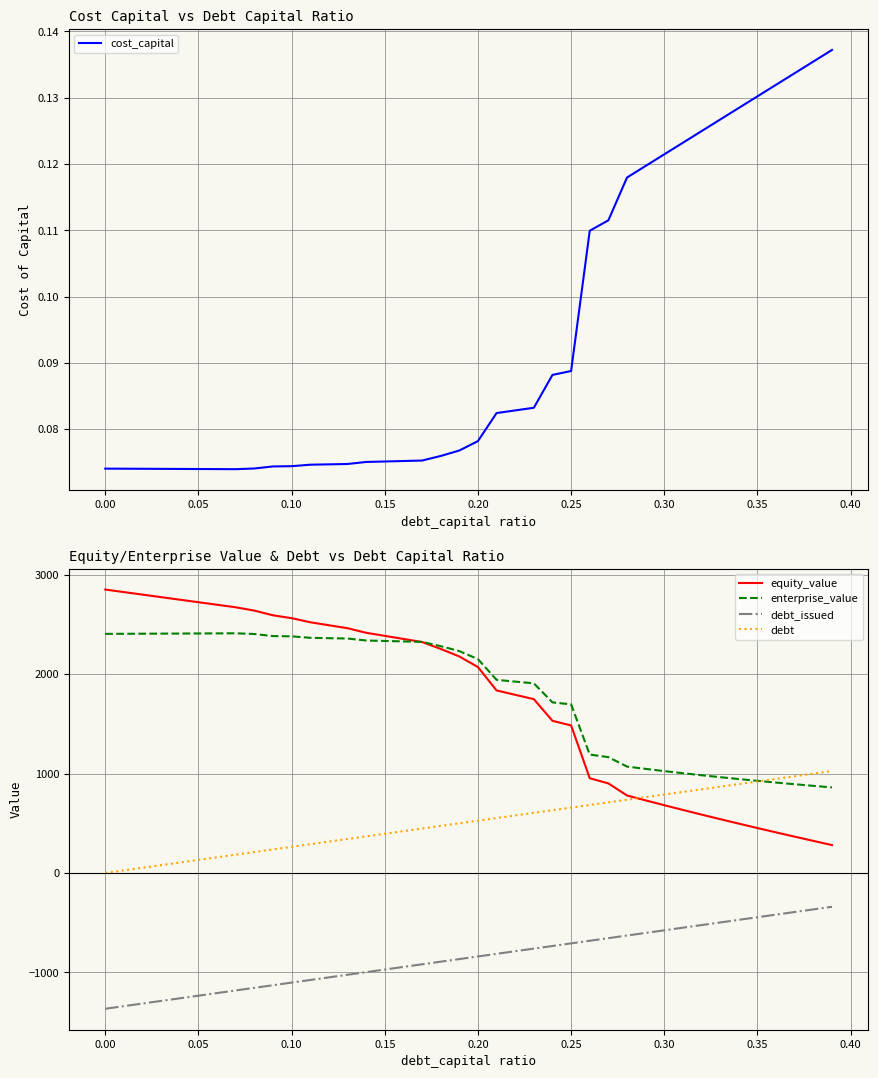

What is the lowest value of the equity_value series?

280.8